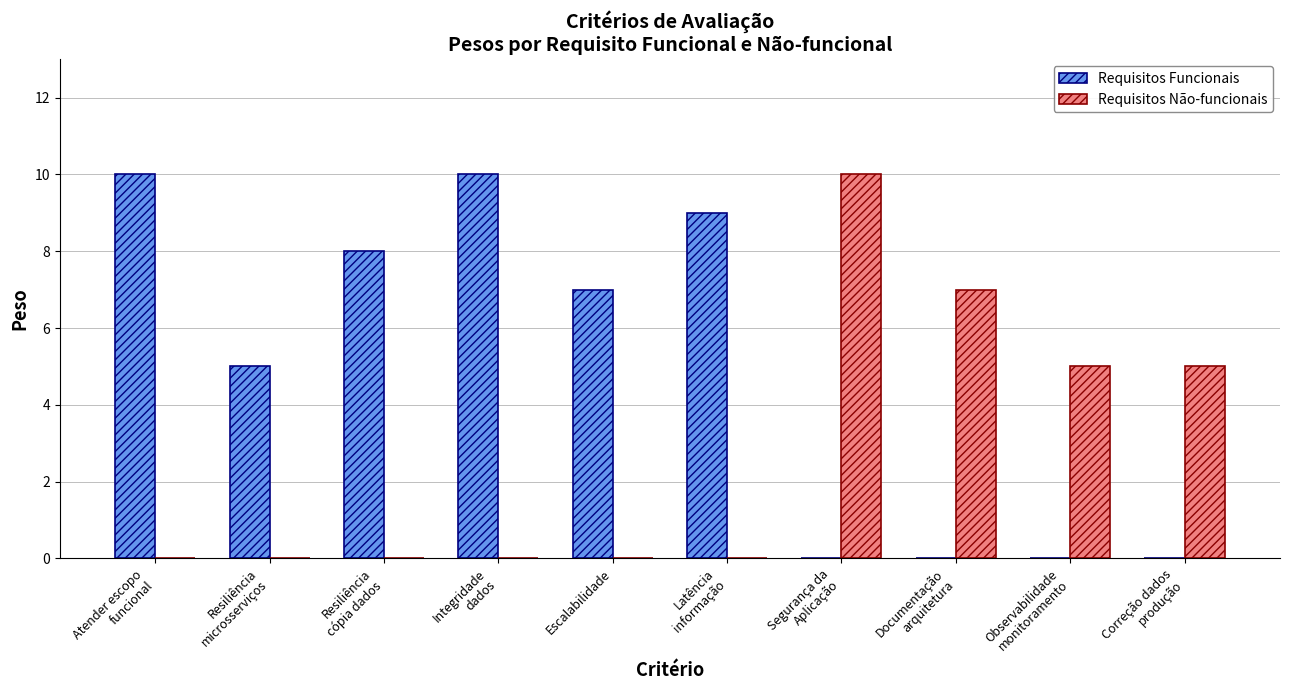

What is the highest value of the Requisitos Funcionais series?

10